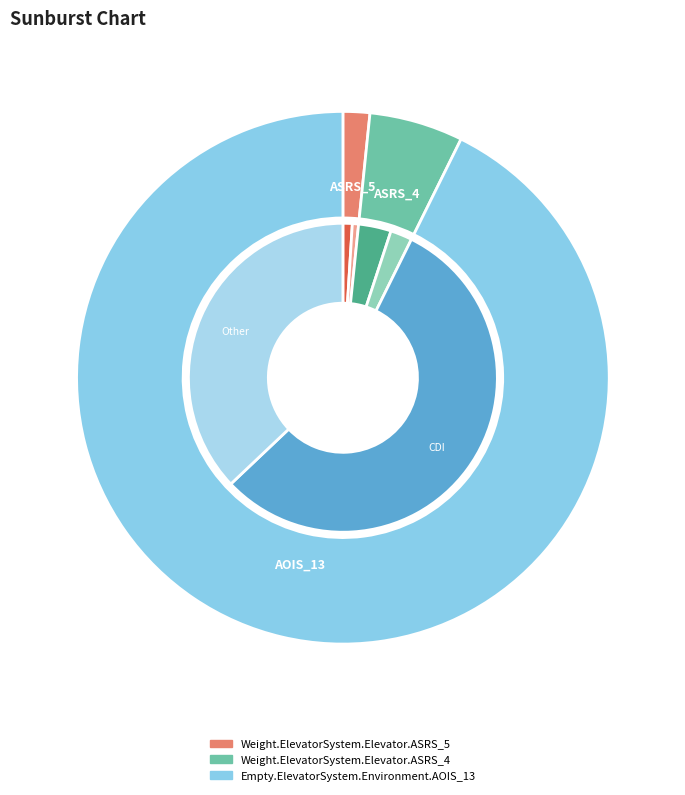

What is the total percentage of Weight.ElevatorSystem.Elevator.ASRS_4 and Weight.ElevatorSystem.Elevator.ASRS_5?

7.3%